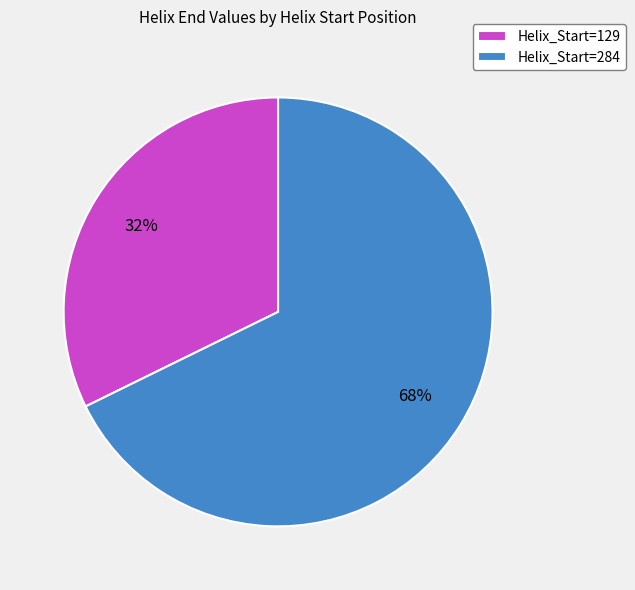

Between Helix_Start=129 and Helix_Start=284, which is larger?

Helix_Start=284